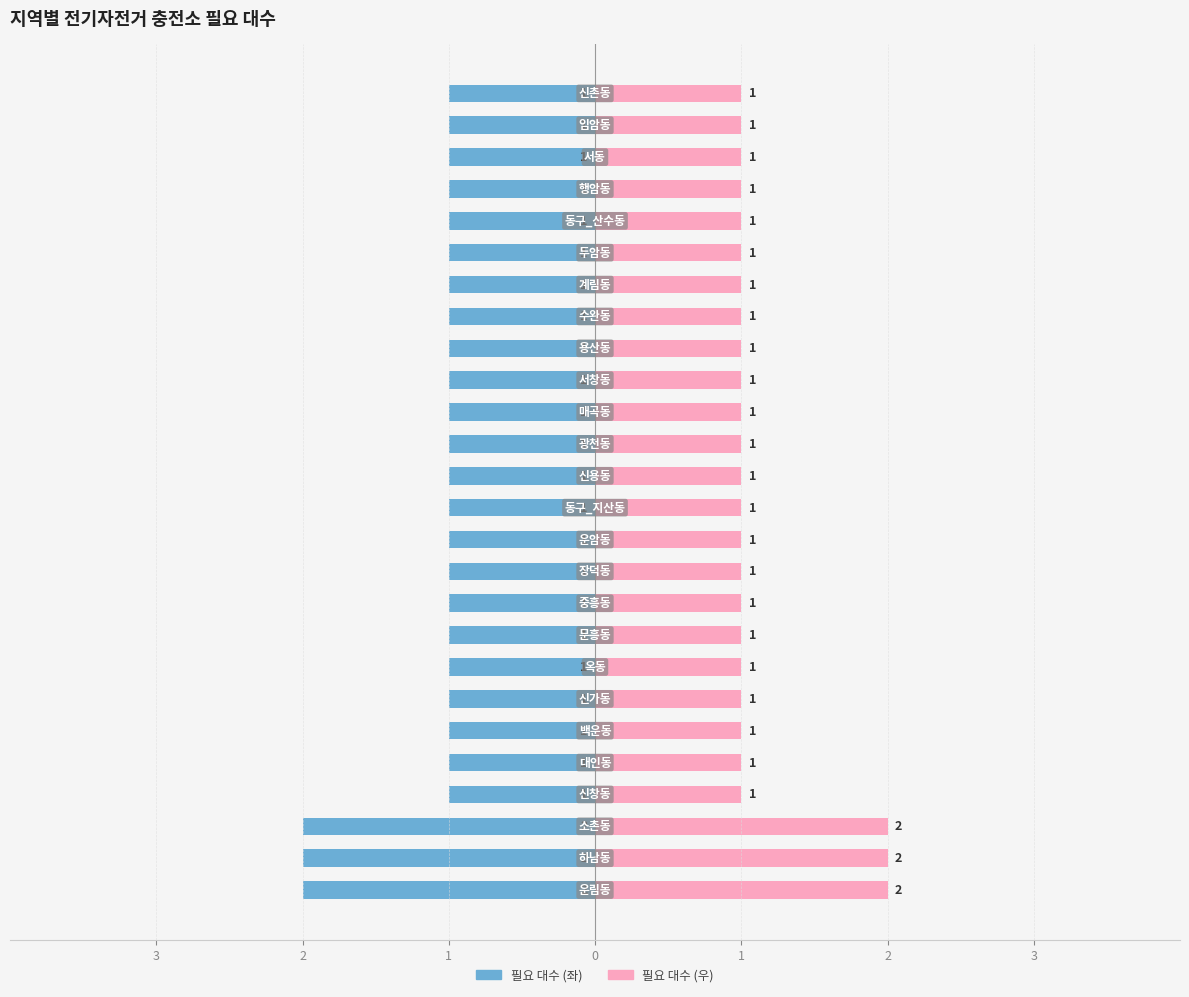

True or false: 필요 대수 (좌) has a value of -2 at 18.

False